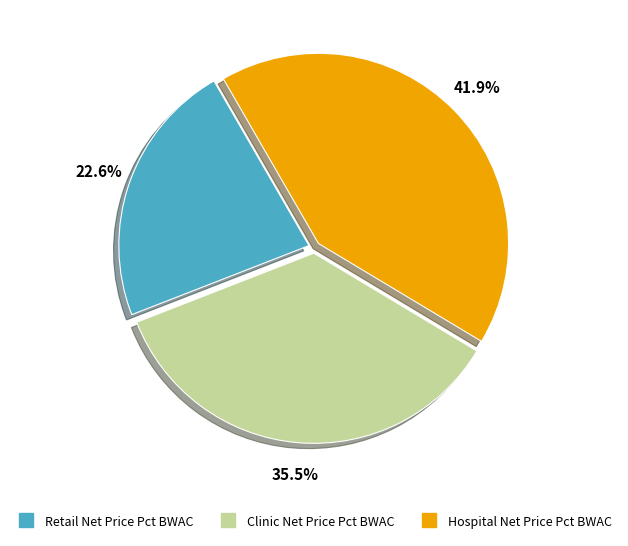

To the nearest percent, what is the difference between the largest and smallest slice percentages?

19%